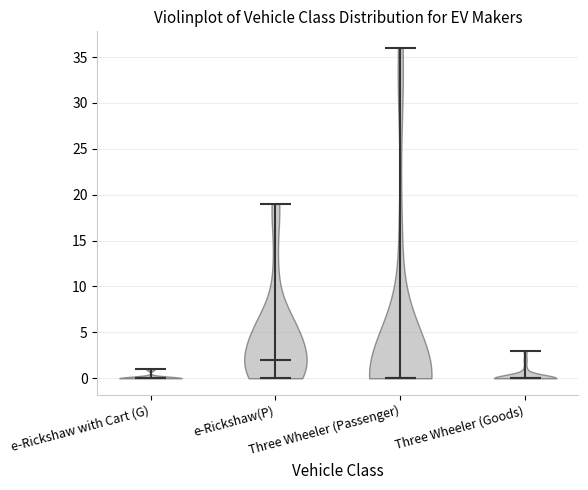

What is the highest point the violin for e-Rickshaw with Cart (G) reaches on the y-axis? The values are not printed on the chart, so give them approximately, as read against the axis.

1